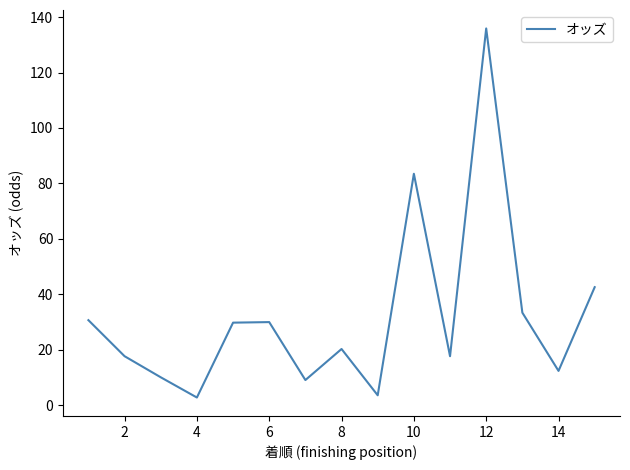

What is the maximum value shown in the chart?

135.9